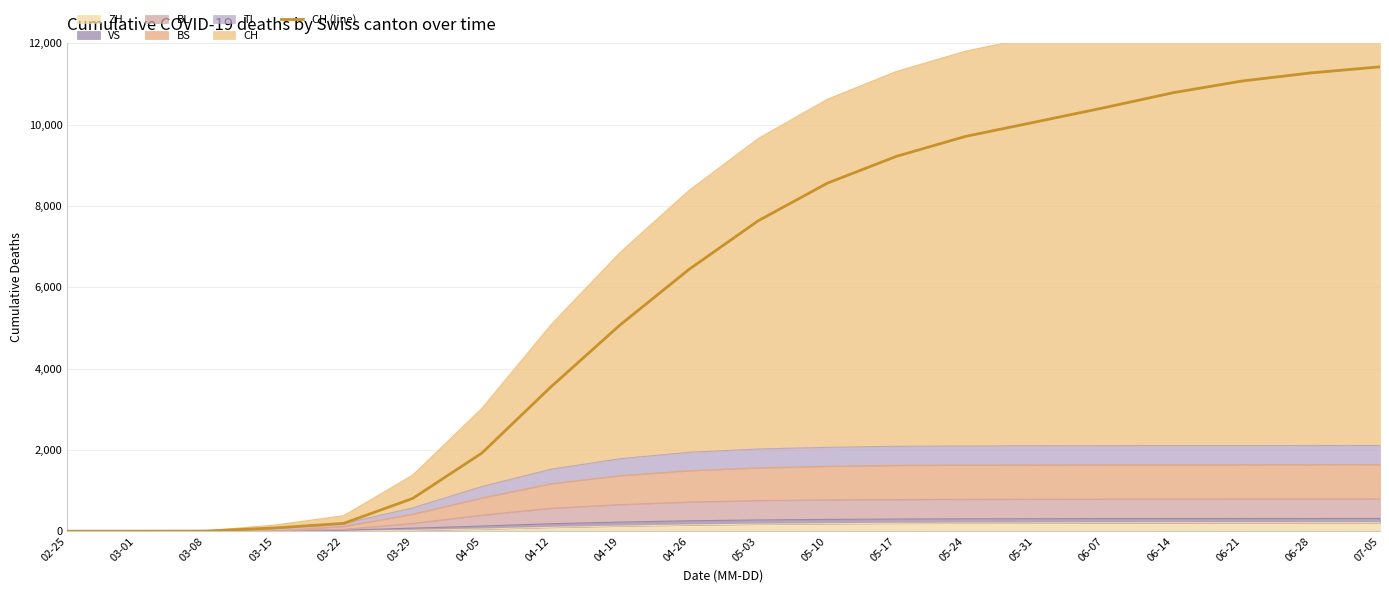

Which label corresponds to the largest value in the chart?

07-05